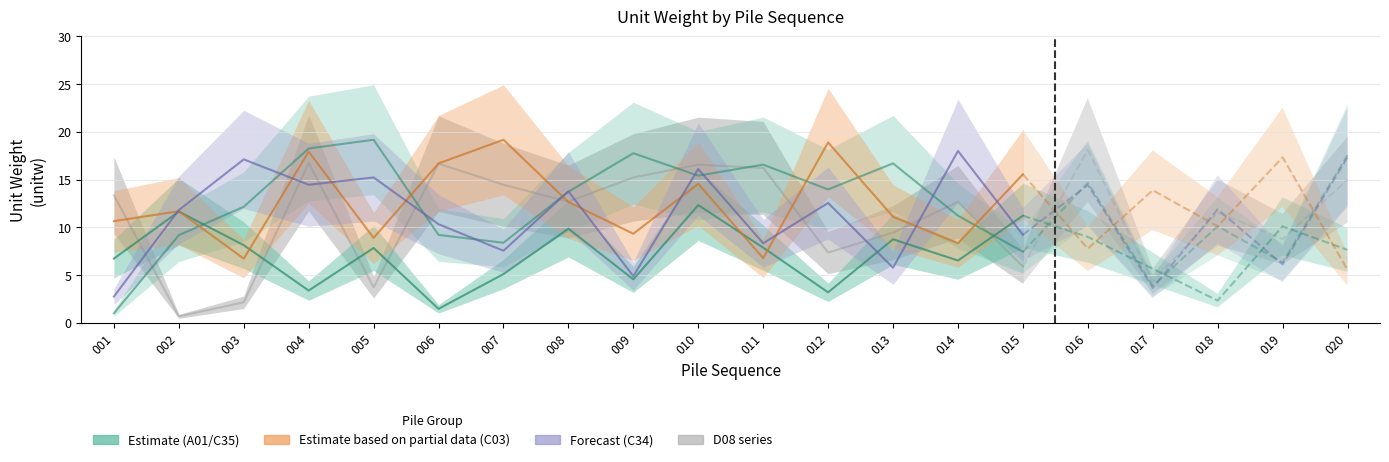

Rank the series by their maximum value, from lowest to highest.

A01, D08, C34, C03, C35